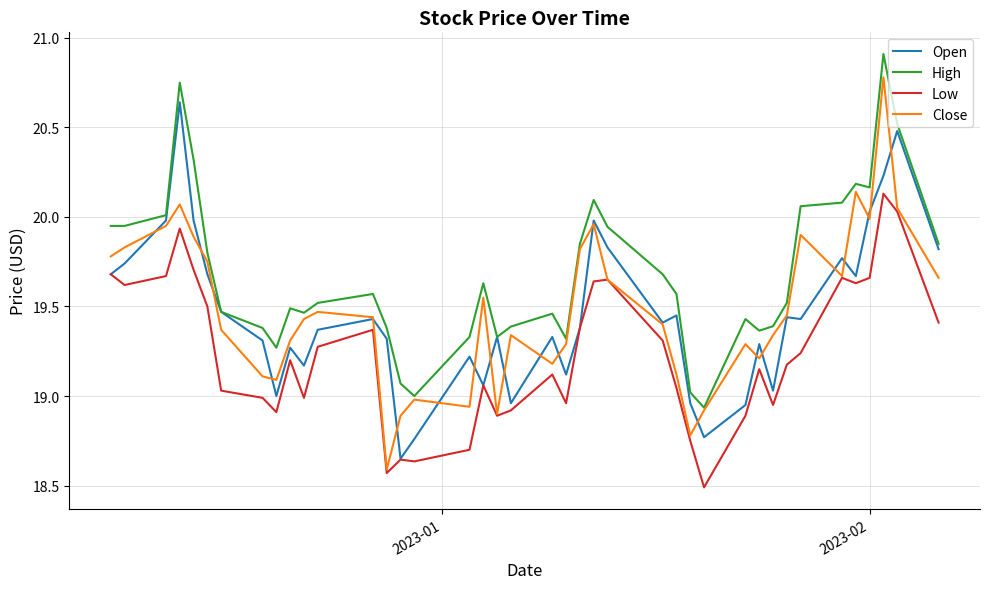

True or false: High and Low intersect in this chart.

False